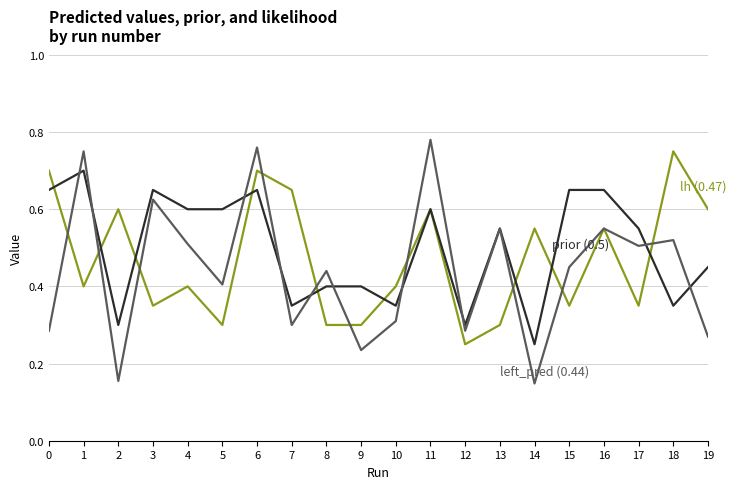

At which category is the sum across all series the highest?

6